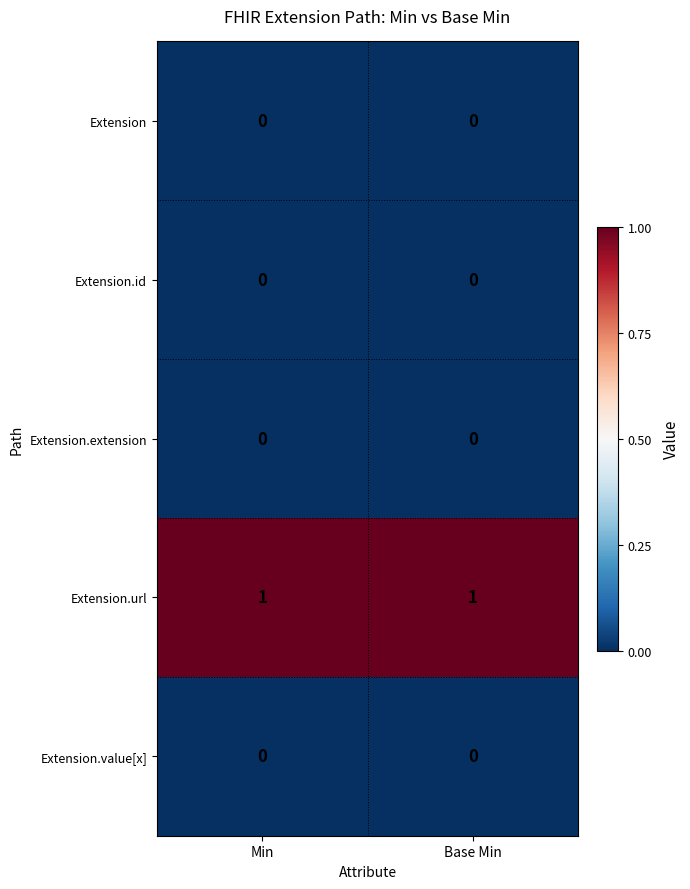

At how many categories does at least one series exceed 0?

2